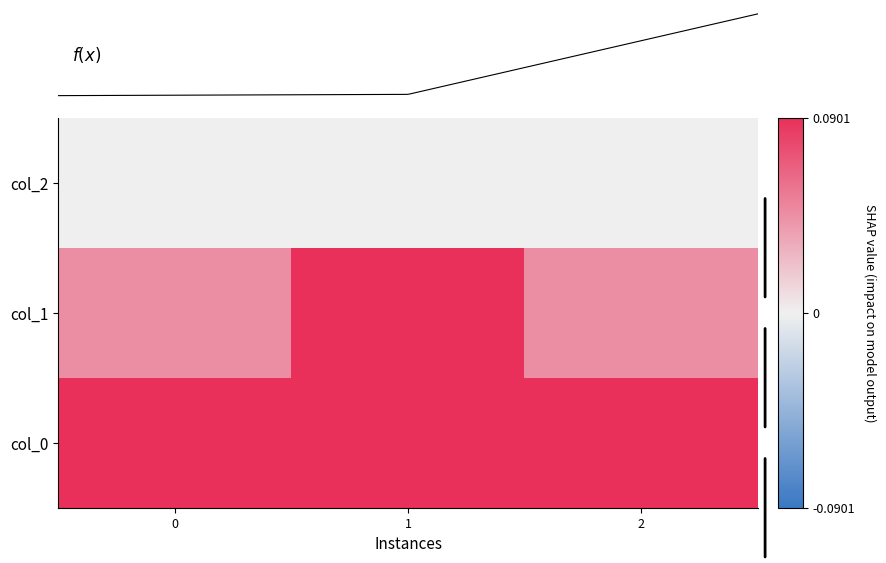

Rank the series by their maximum value, from highest to lowest.

col_1, col_0, col_2